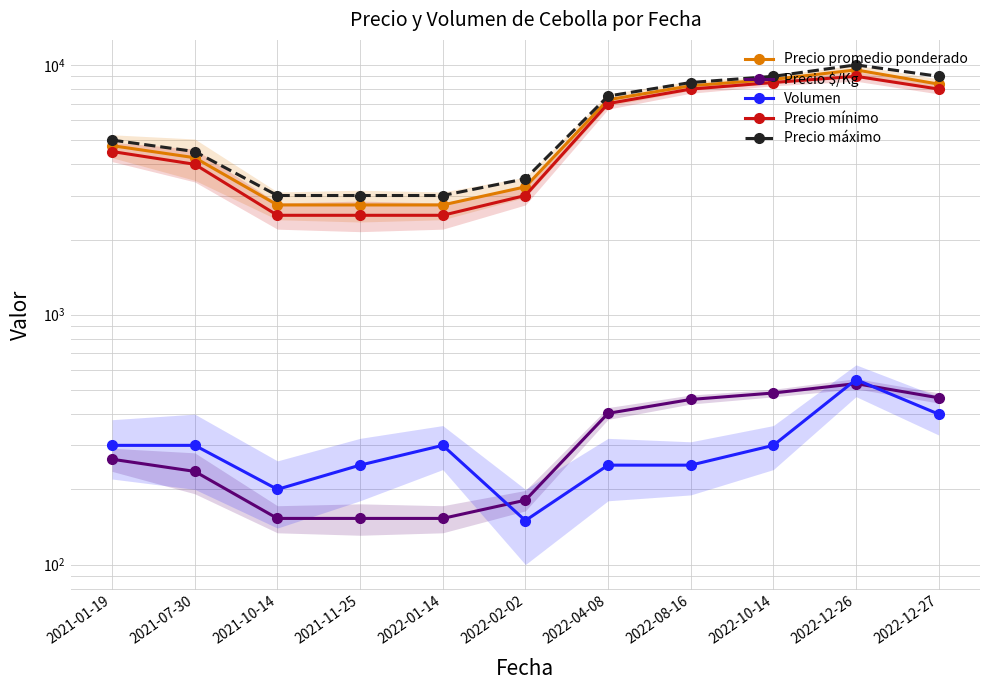

Rank the series by their maximum value, from lowest to highest.

Precio $/Kg, Volumen, Precio mínimo, Precio promedio ponderado, Precio máximo